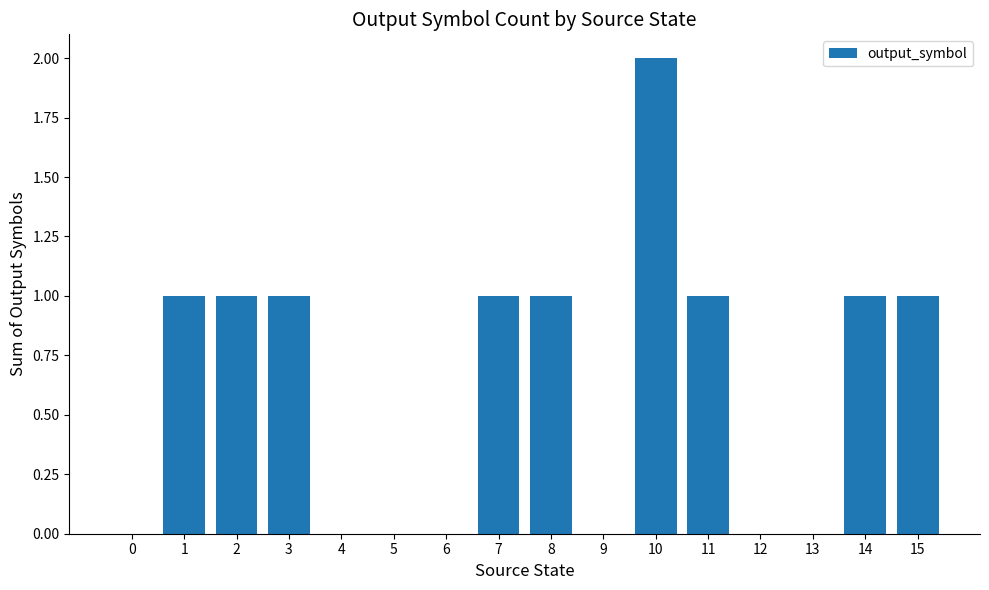

What is the change in value from 8 to 13?

-1